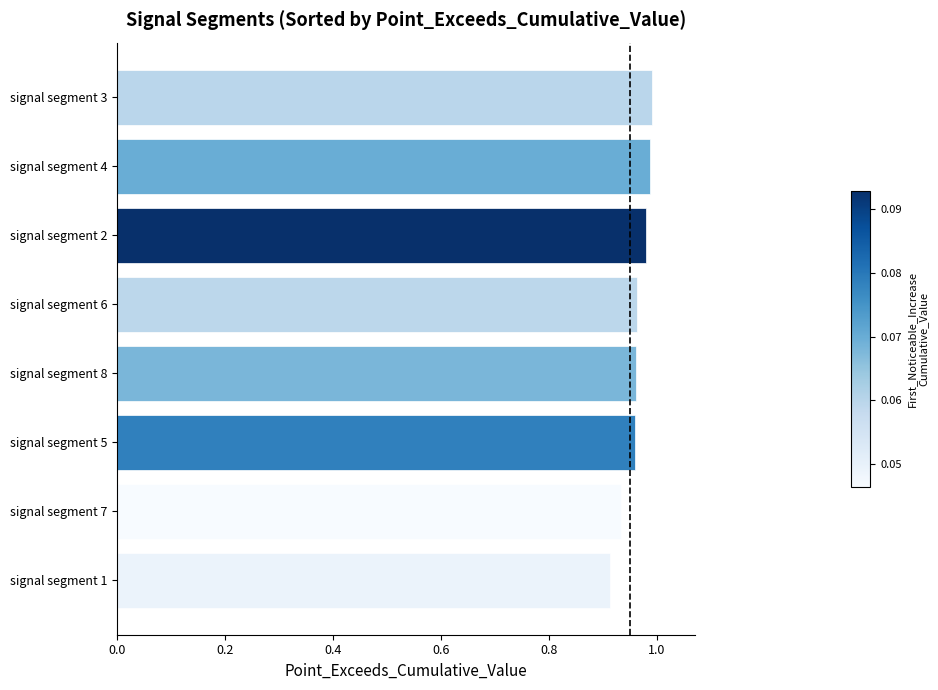

Count the values in the range 0 to 1.

8